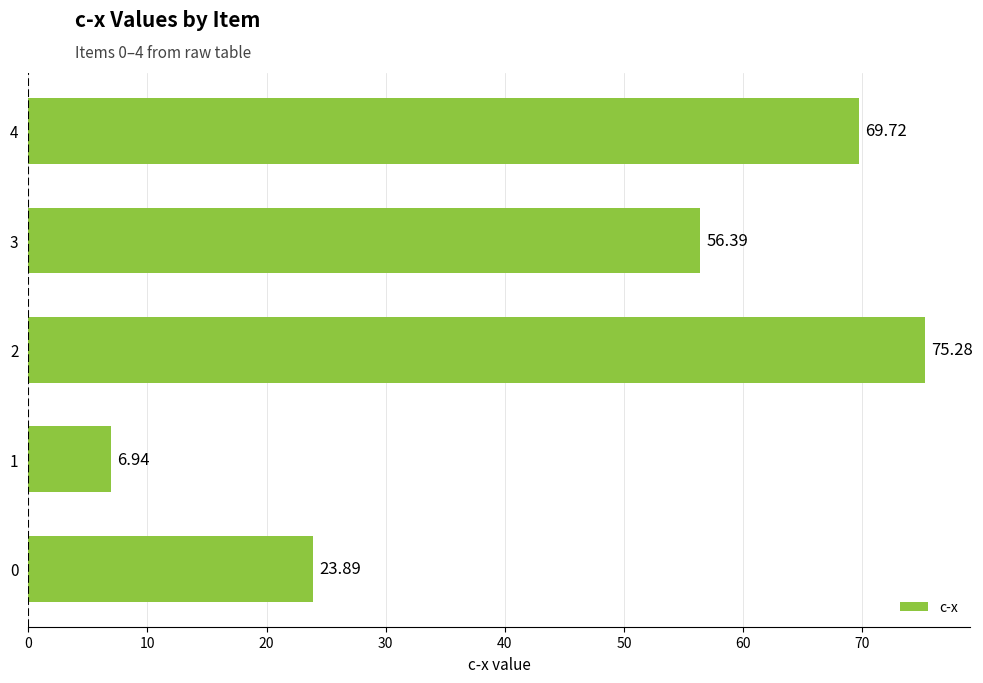

List the labels in order of value, largest first.

2, 4, 3, 0, 1